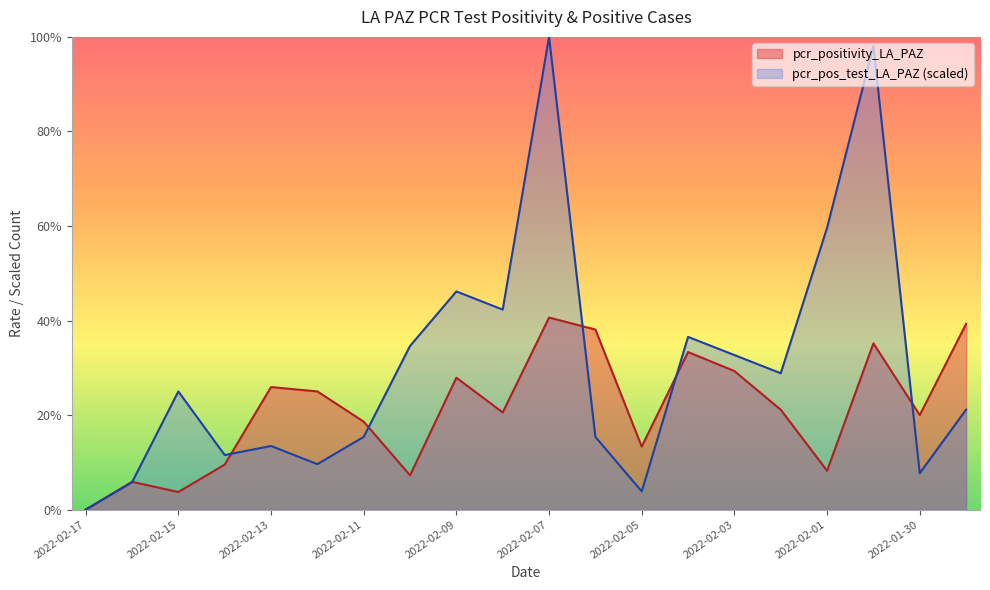

Reading right to left, transcribe all the data shown in this chart.

pcr_positivity_LA_PAZ: 2022-01-29=0.4	2022-01-30=0.2	2022-01-31=0.4	2022-02-01=0.1	2022-02-02=0.2	2022-02-03=0.3	2022-02-04=0.3	2022-02-05=0.1	2022-02-06=0.4	2022-02-07=0.4	2022-02-08=0.2	2022-02-09=0.3	2022-02-10=0.1	2022-02-11=0.2	2022-02-12=0.2	2022-02-13=0.3	2022-02-14=0.1	2022-02-15=0.0	2022-02-16=0.1	2022-02-17=0.0
pcr_pos_test_LA_PAZ: 2022-01-29=0.2	2022-01-30=0.1	2022-01-31=1.0	2022-02-01=0.6	2022-02-02=0.3	2022-02-03=0.3	2022-02-04=0.4	2022-02-05=0.0	2022-02-06=0.2	2022-02-07=1.0	2022-02-08=0.4	2022-02-09=0.5	2022-02-10=0.3	2022-02-11=0.2	2022-02-12=0.1	2022-02-13=0.1	2022-02-14=0.1	2022-02-15=0.2	2022-02-16=0.1	2022-02-17=0.0